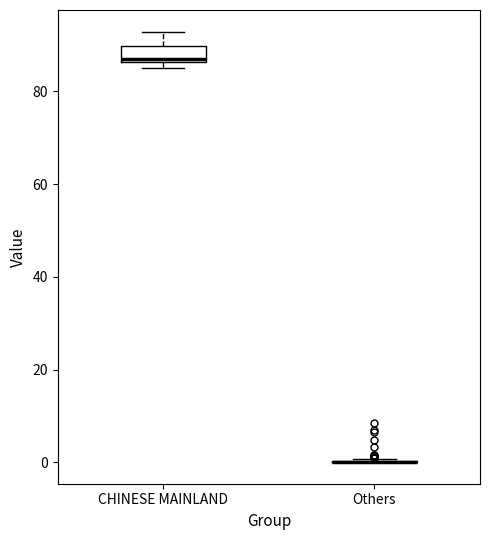

Comparing the boxes themselves (not the whiskers), which one is the tallest?

CHINESE MAINLAND